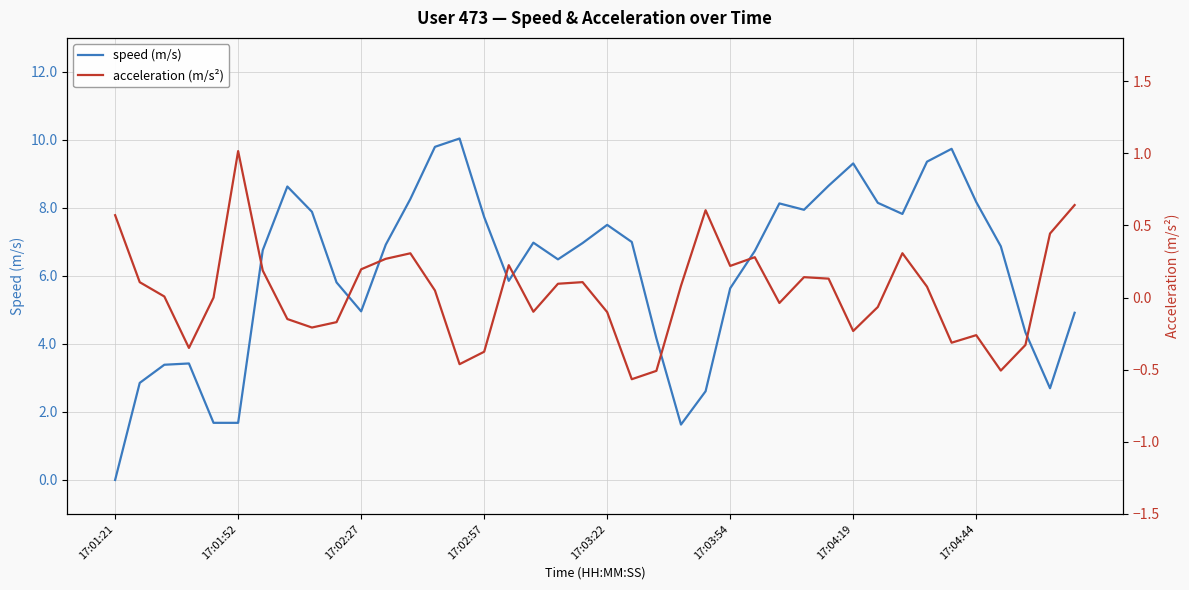

List the series in order of their peak value, lowest first.

acceleration (m/s²), speed (m/s)